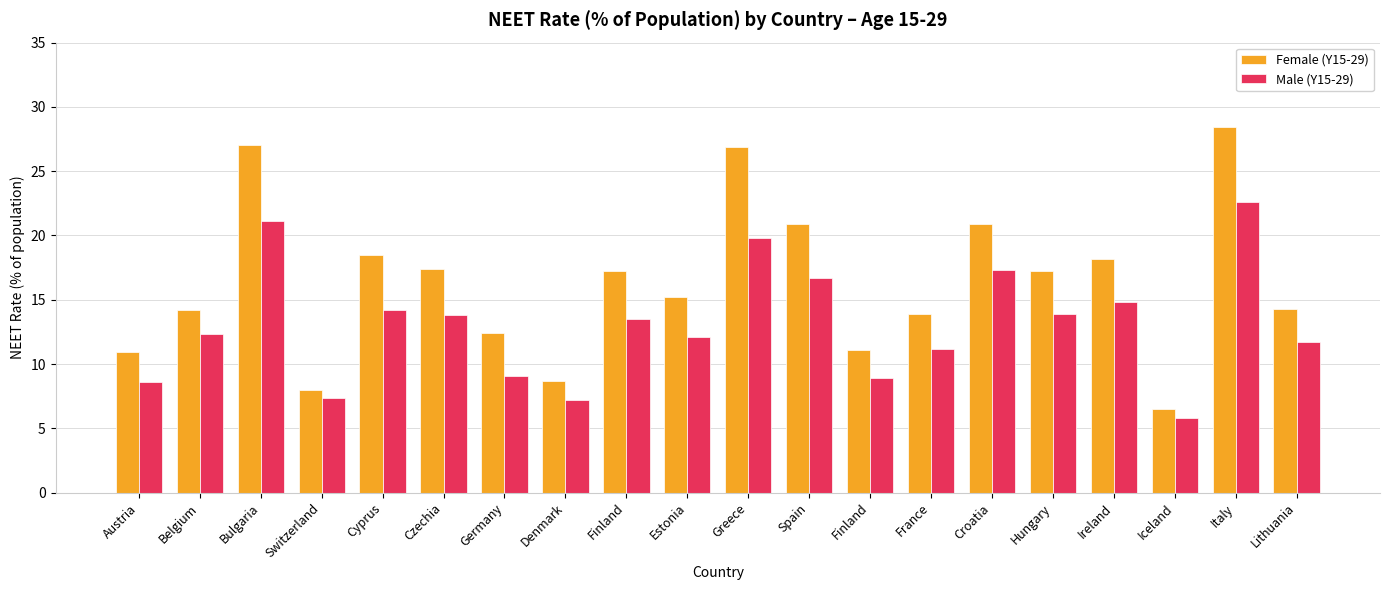

What is the approximate value of Male (Y15-29) at Greece?

19.8